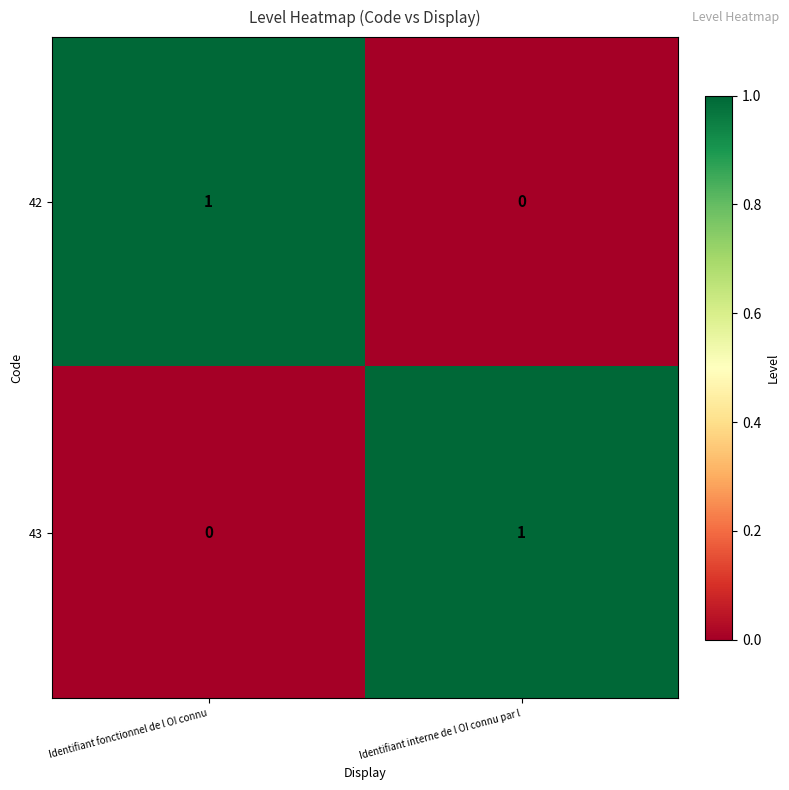

Where is 42 nearest to the value 0?

Identifiant interne de l OI connu par l